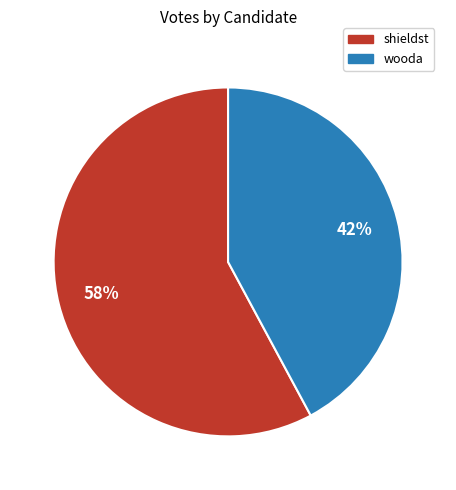

To the nearest percent, what is the combined percentage of wooda and shieldst?

100%